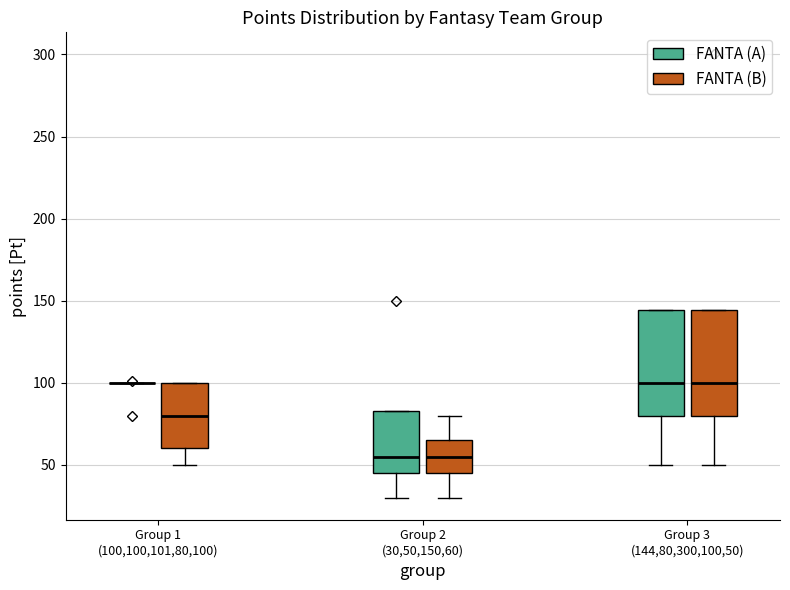

Reading left to right, transcribe this box plot: for each box, give where its median line is, the range the box spans, and where its two whiskers end, as read against the y-axis. The values are not printed on the chart, so give them approximately, as read against the axis.

Group 1 (100,100,101,80,100) (FANTA (A)): box collapsed to a line at 100, whiskers 100 to 100
Group 1 (100,100,101,80,100) (FANTA (B)): median 80, box 60 to 100, whiskers 50 to 100
Group 2 (30,50,150,60) (FANTA (A)): median 55, box 45 to 85, whiskers 30 to 85
Group 2 (30,50,150,60) (FANTA (B)): median 55, box 45 to 65, whiskers 30 to 80
Group 3 (144,80,300,100,50) (FANTA (A)): median 100, box 80 to 145, whiskers 50 to 145
Group 3 (144,80,300,100,50) (FANTA (B)): median 100, box 80 to 145, whiskers 50 to 145